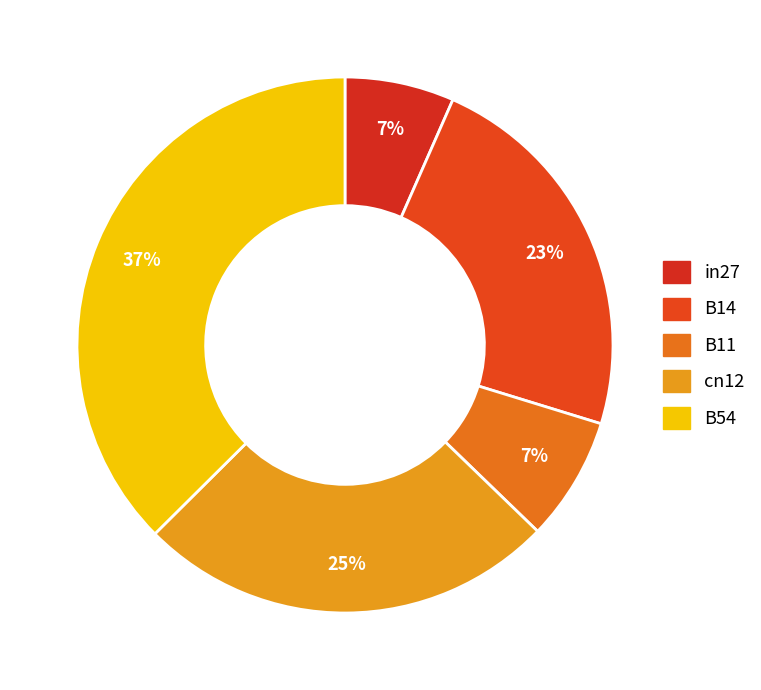

How many slices are in this pie chart?

5